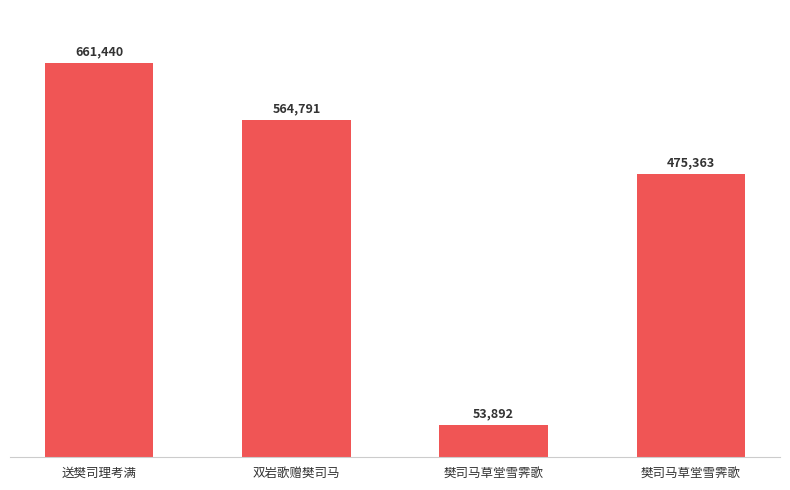

Count the number of categories in the chart.

4